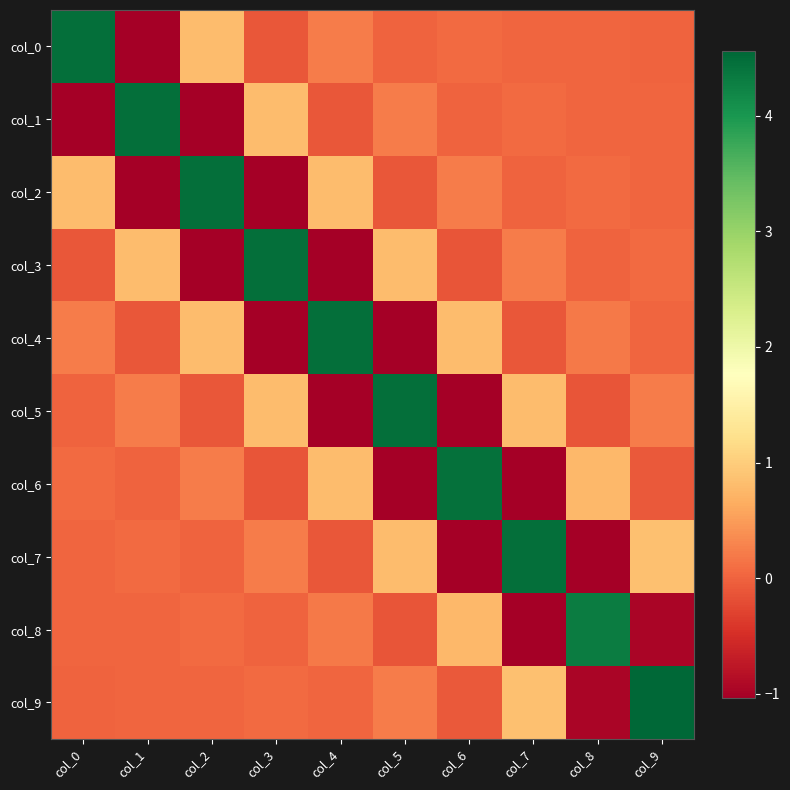

What is the minimum value shown in the chart?

-1.0